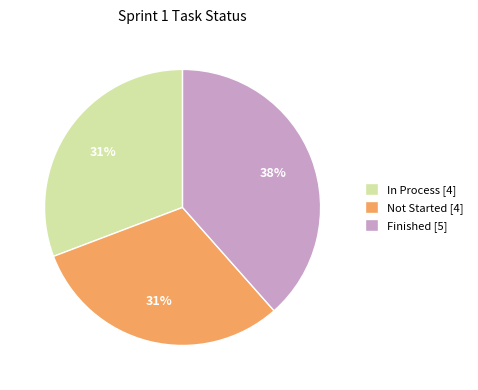

What is the largest slice in the pie chart?

Finished